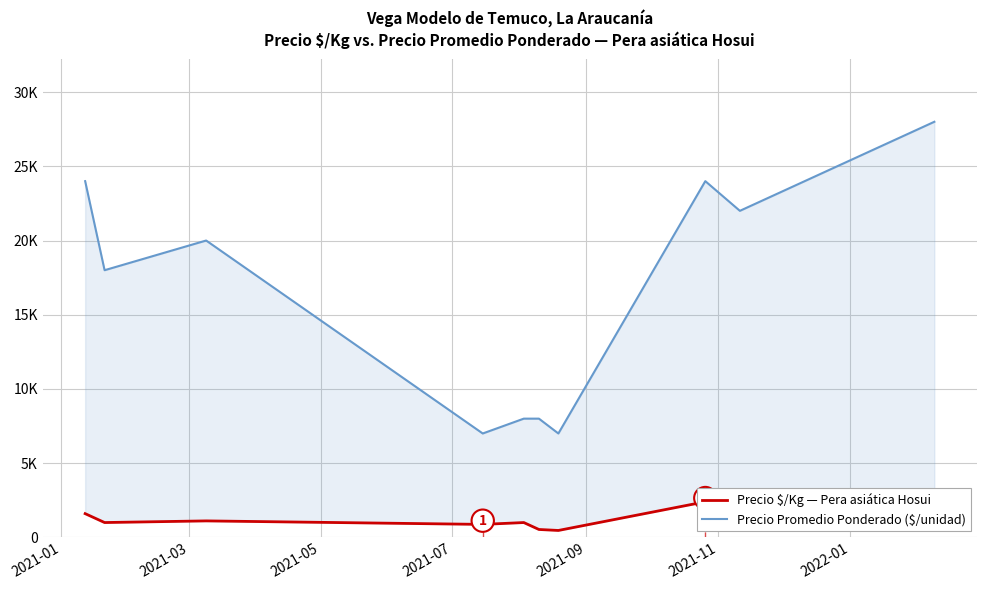

In Precio $/Kg — Pera asiática Hosui, how many points are lower than both neighbors (excluding endpoints)?

4